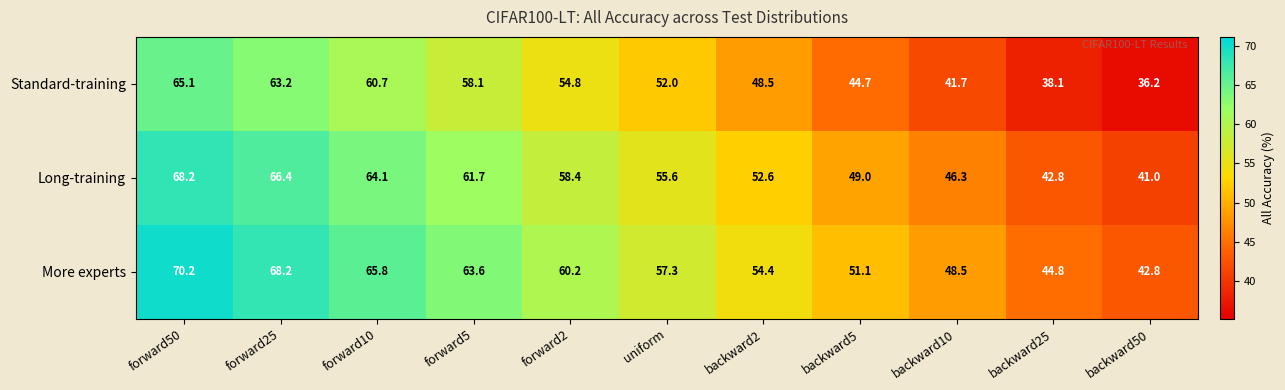

What value does the Standard-training series have at backward25?

38.1